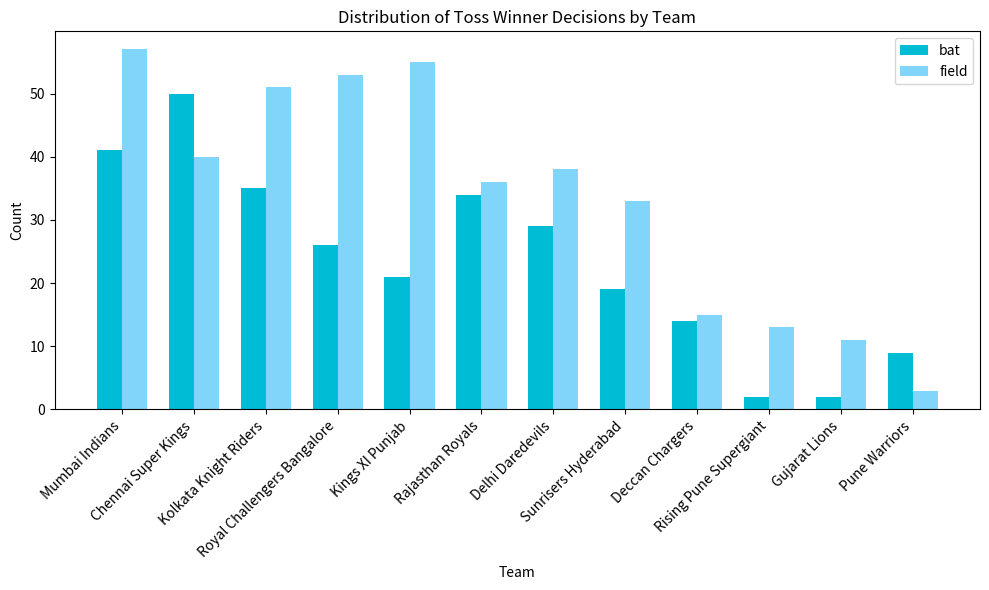

What is the maximum value for bat?

50